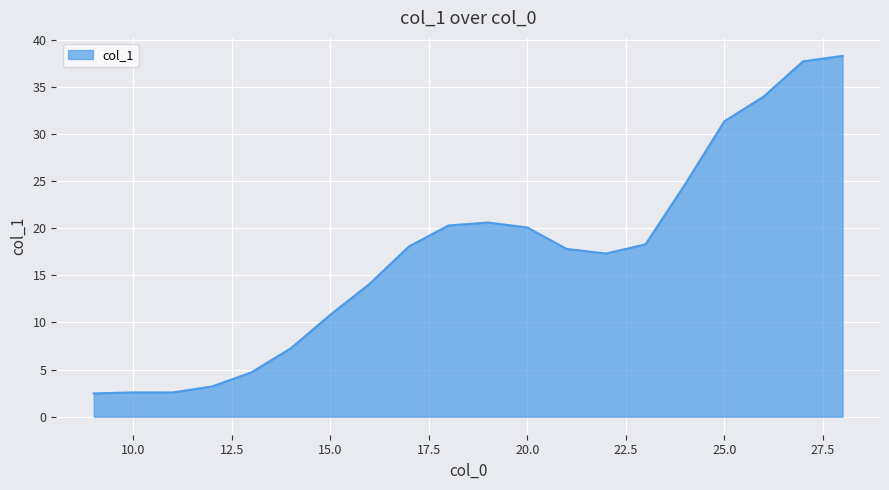

What is the greatest value displayed?

38.3